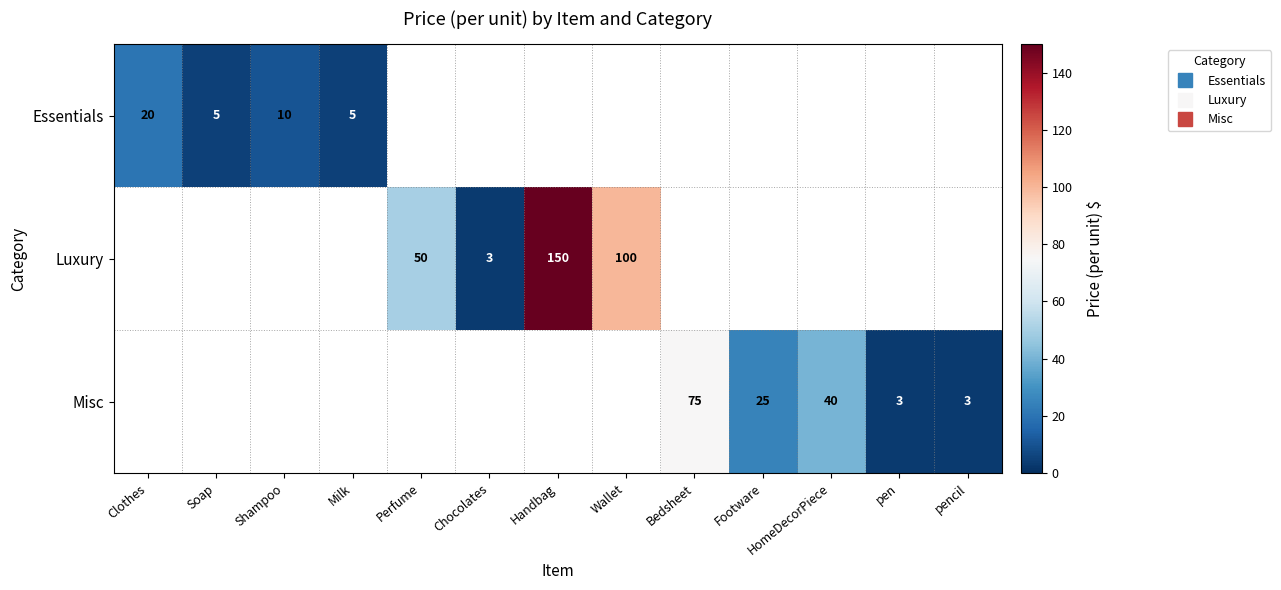

How many series are shown in this chart?

3